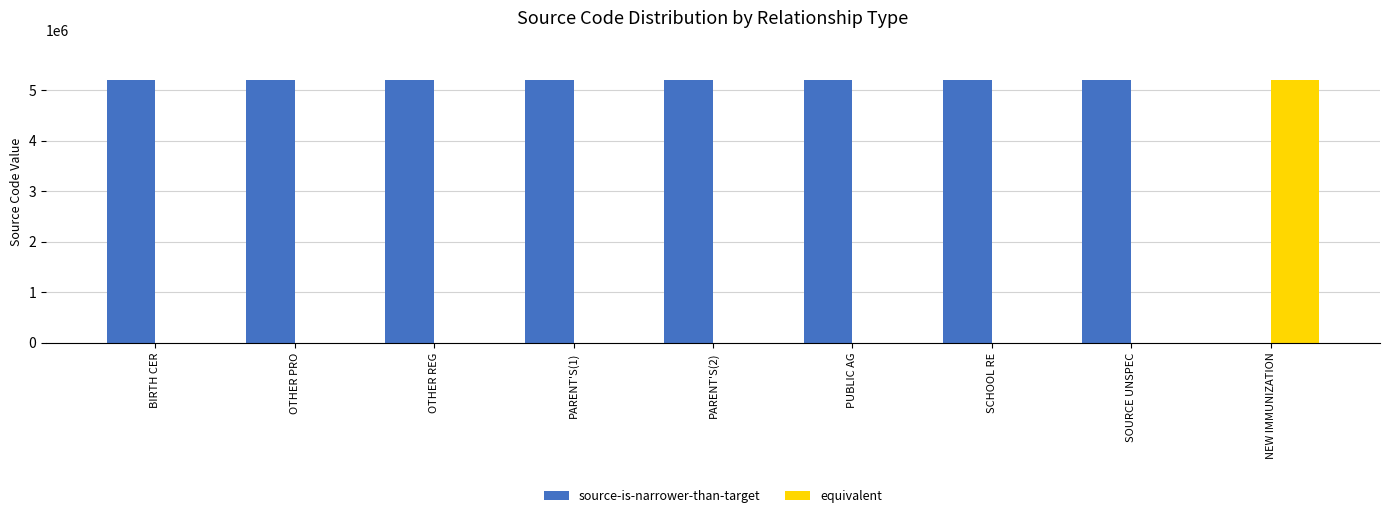

What is the maximum value shown in the chart?

5197427